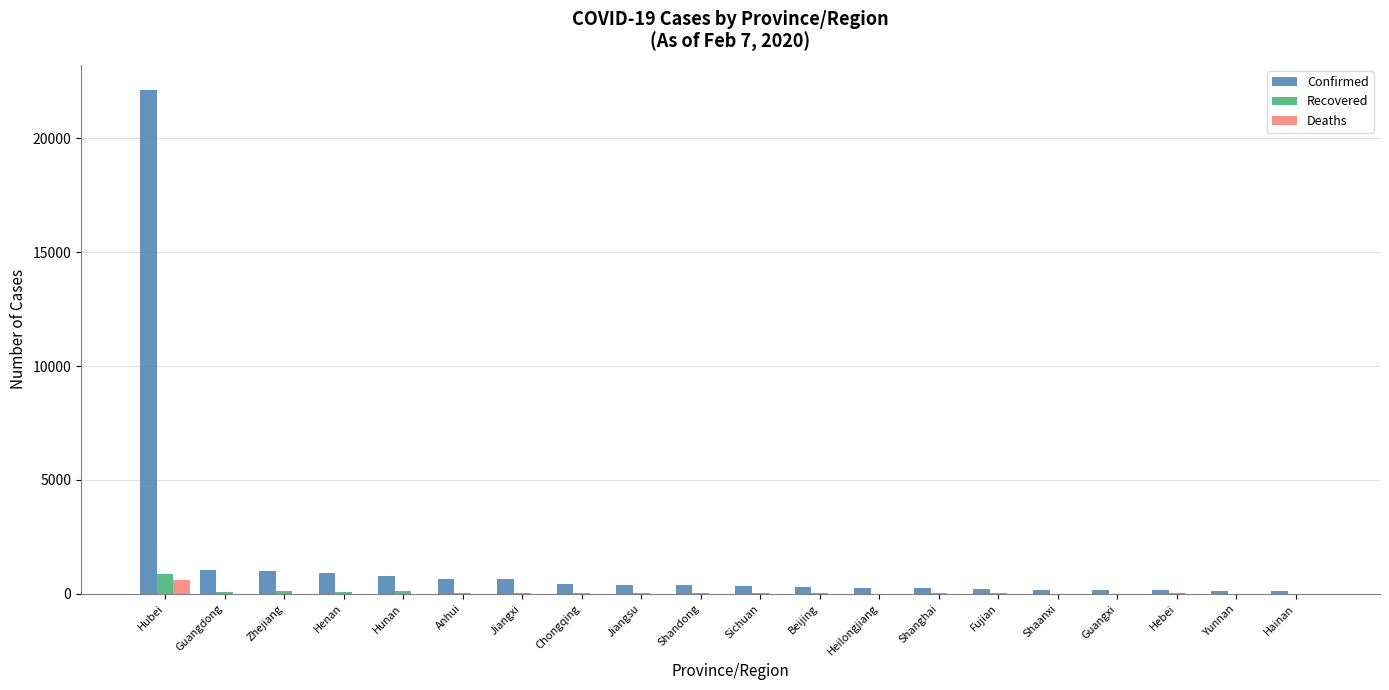

Which series has the largest total across all categories?

Confirmed